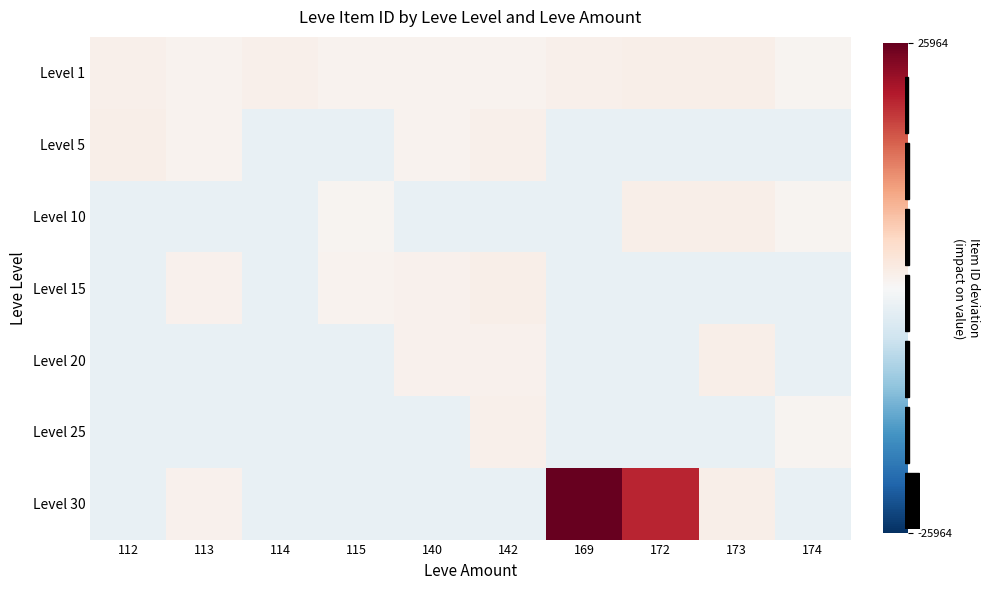

Which label corresponds to the largest value in the chart?

169